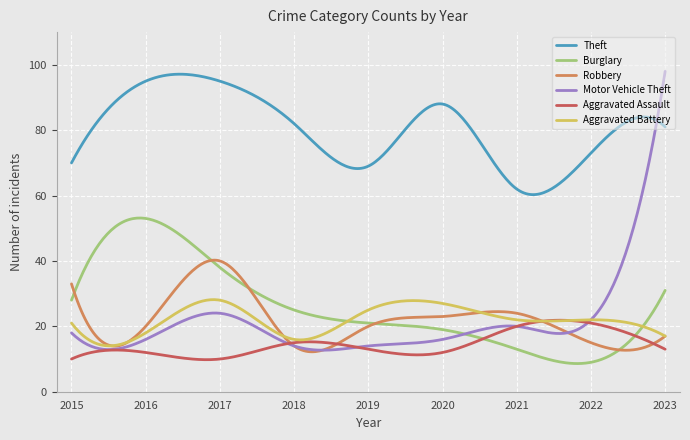

How many intersections are there between Burglary and Motor Vehicle Theft?

1